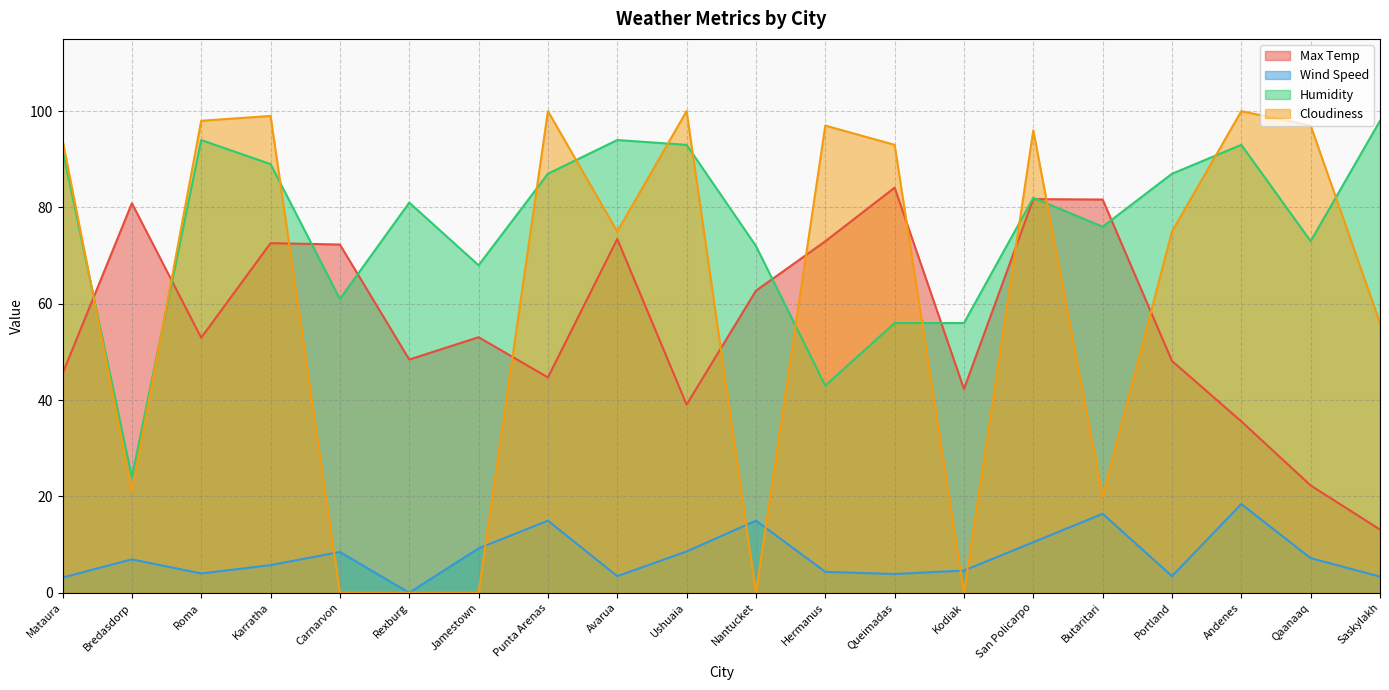

Does the chart display data point markers on the line(s)?

No